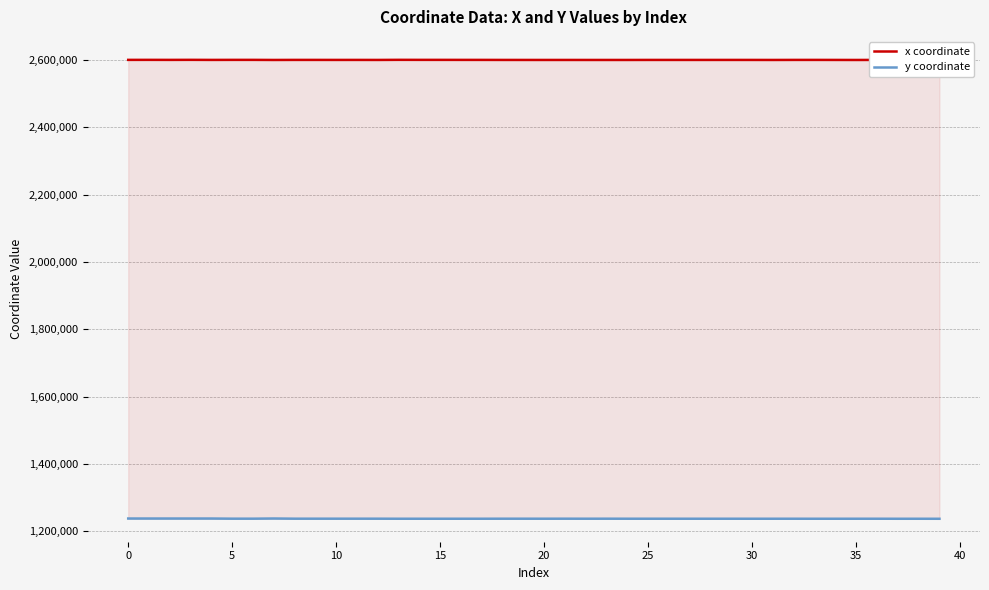

At how many categories does at least one series exceed 2533806?

40